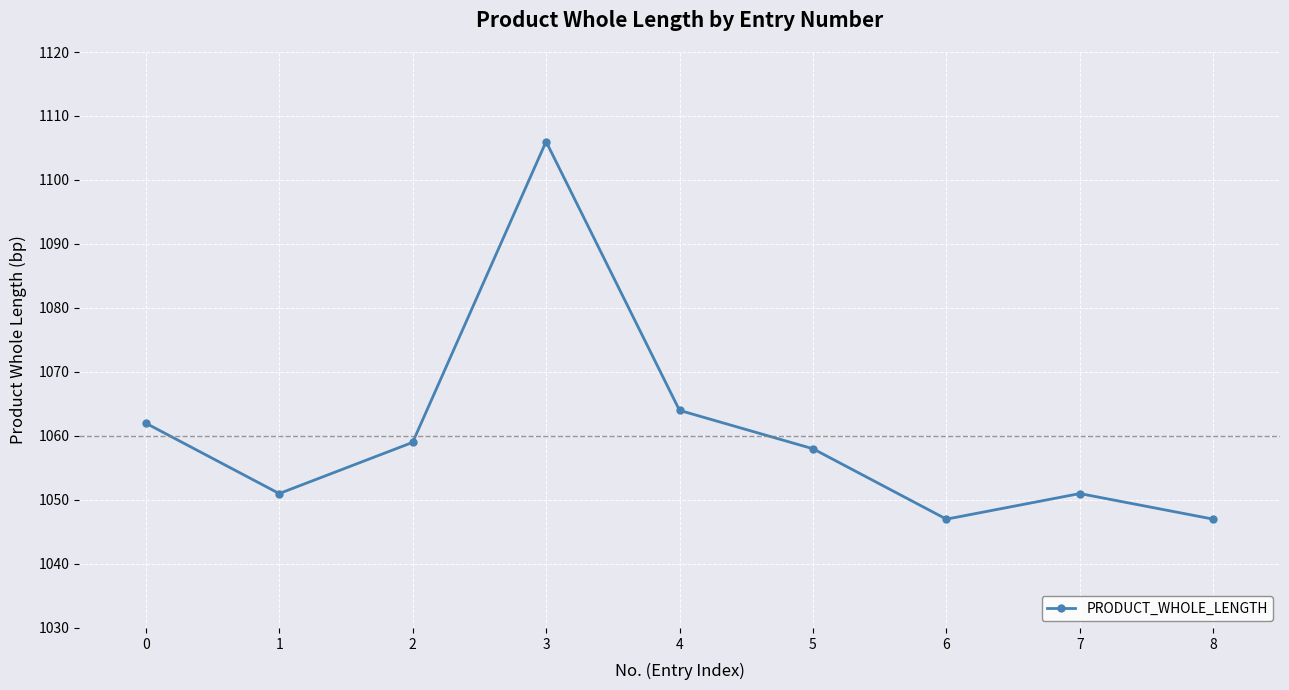

Reading right to left, extract all data points from this chart.

1047	1051	1047	1058	1064	1106	1059	1051	1062